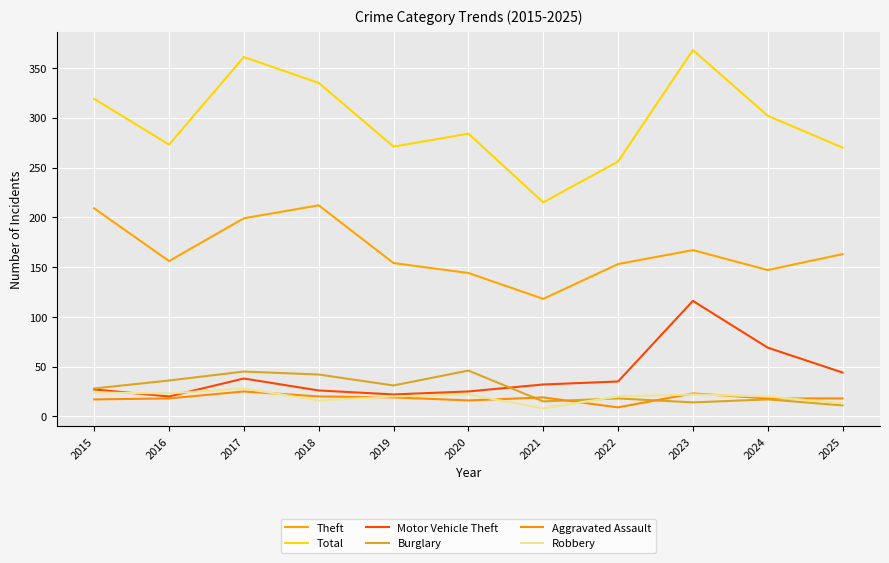

What are all the series names shown in the legend?

Theft, Total, Motor Vehicle Theft, Burglary, Aggravated Assault, Robbery